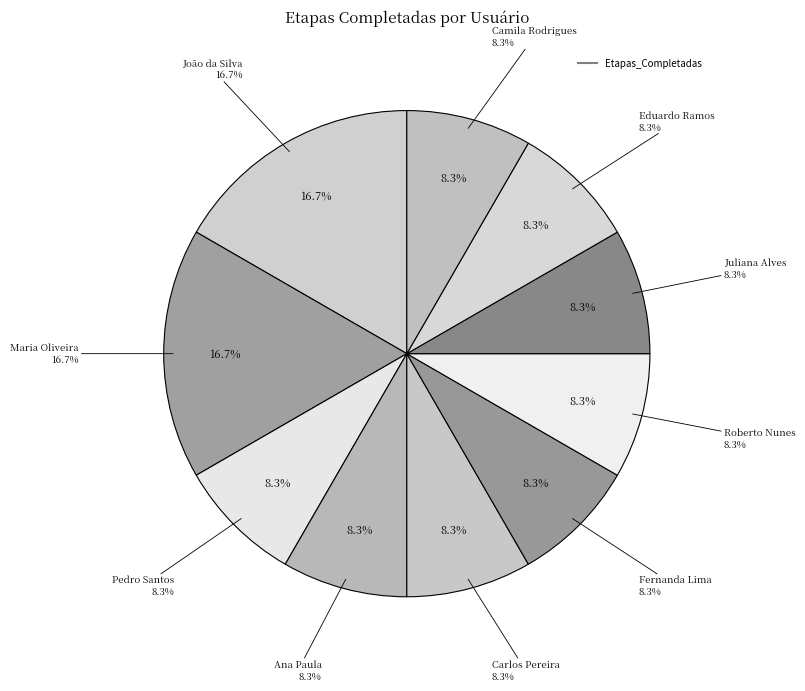

Which slice is the largest?

João da Silva